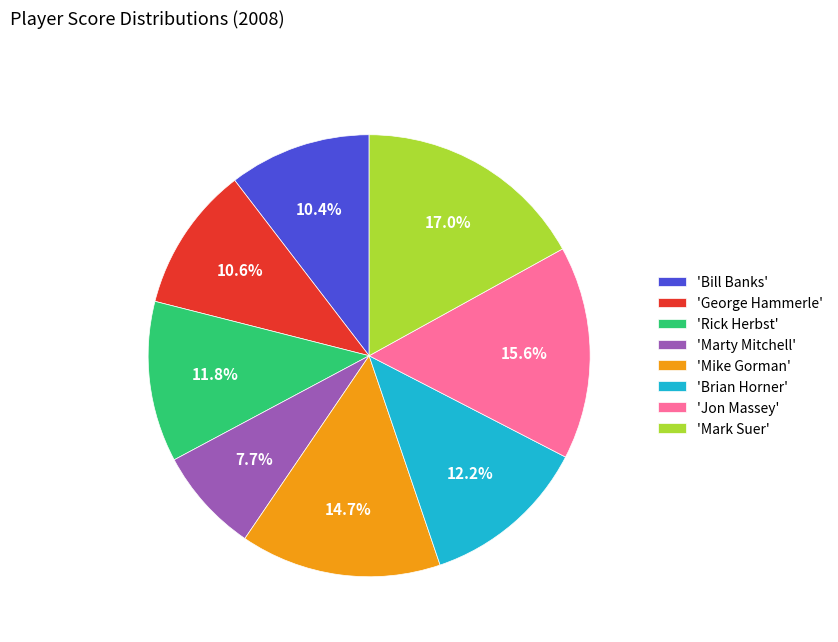

Approximately how many times larger is the value at 'George Hammerle' compared to 'Marty Mitchell'?

1.4